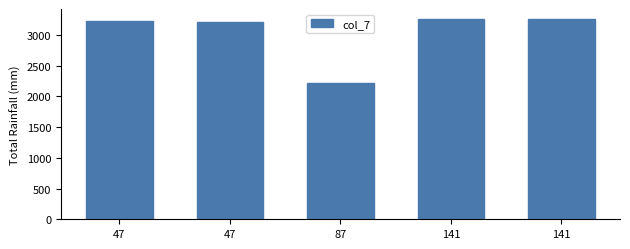

How many bars are there in total?

5